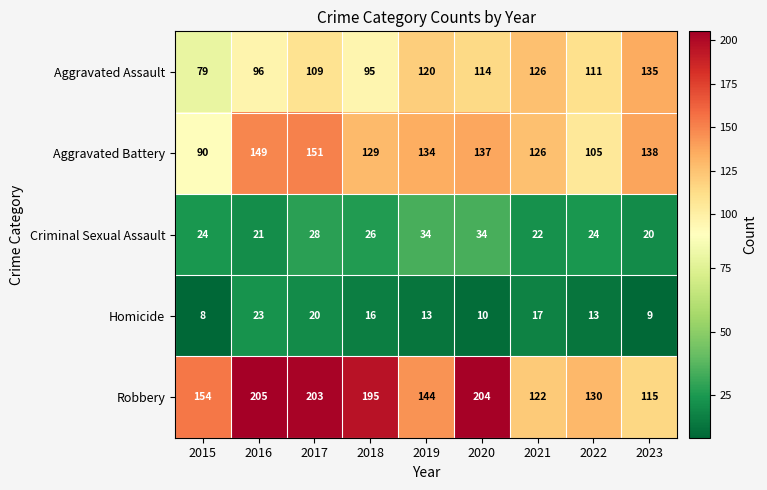

At which label is Robbery closest to 160?

2015